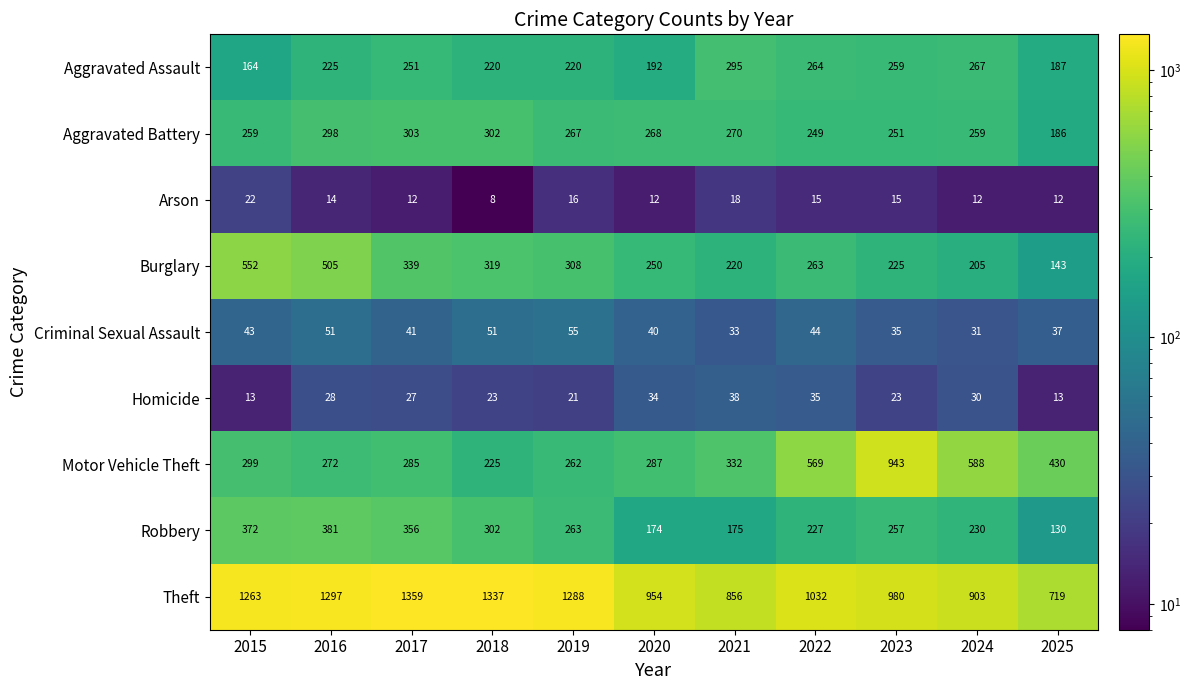

Which category has the lowest value in the Burglary series?

2025